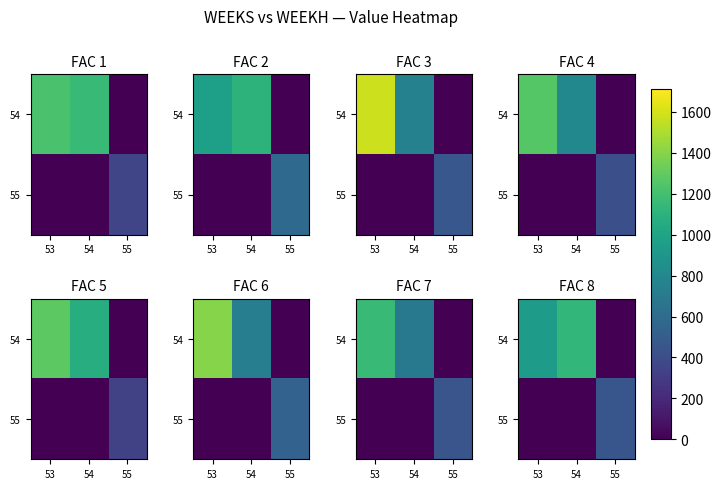

What is the spread (max minus min) of values at 55?

460.3